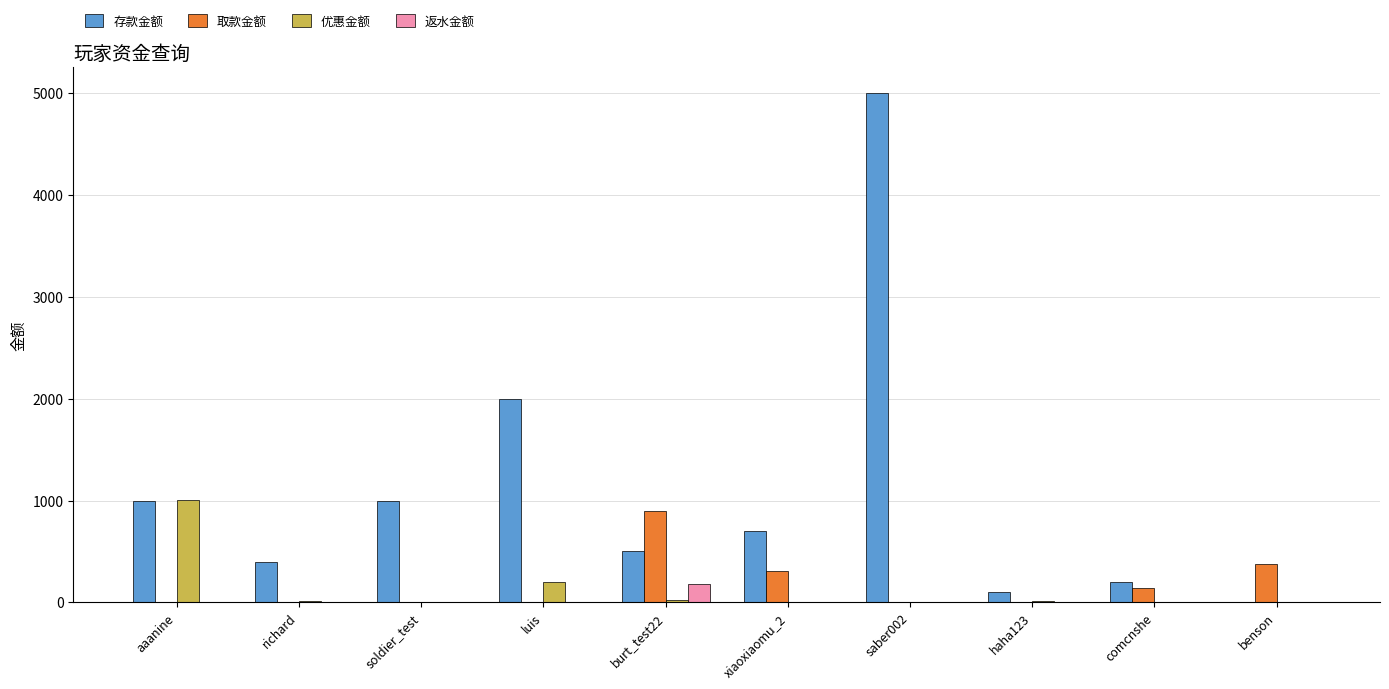

At which label is 存款金额 closest to 2500?

luis